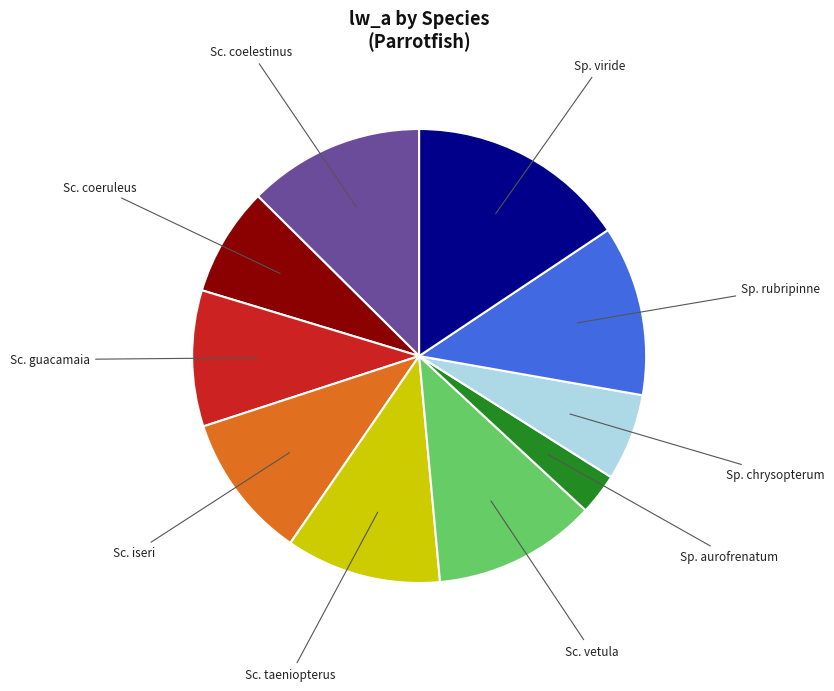

Is there a majority slice in this chart?

No